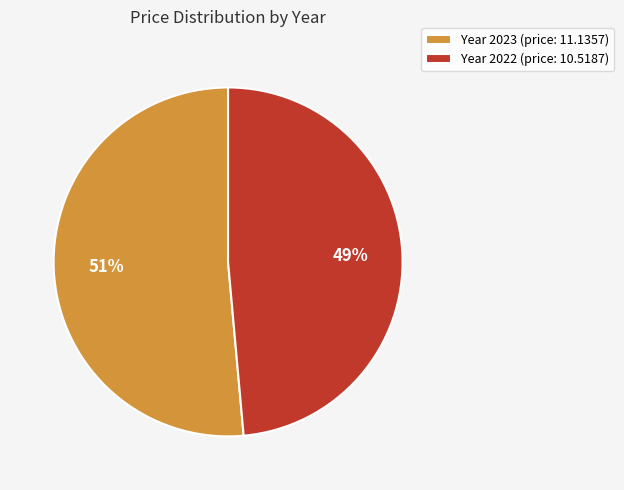

To the nearest percent, what percentage of the pie is Year 2022 (price: 10.5187)?

49%